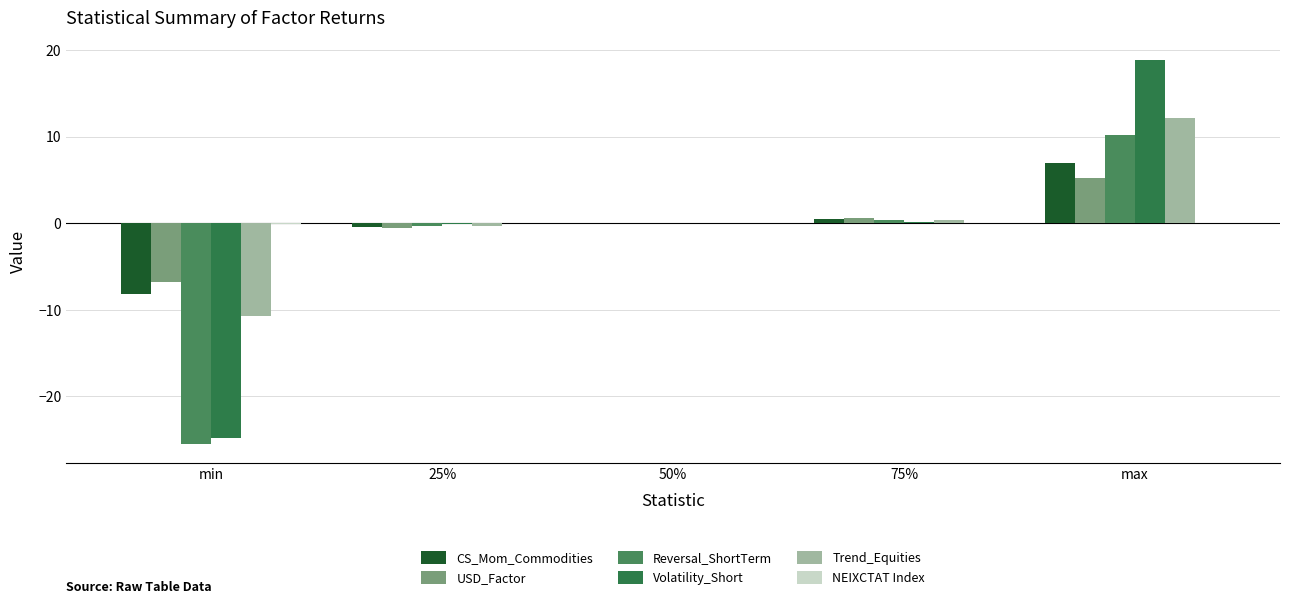

Rank the series by their maximum value, from lowest to highest.

NEIXCTAT Index, USD_Factor, CS_Mom_Commodities, Reversal_ShortTerm, Trend_Equities, Volatility_Short